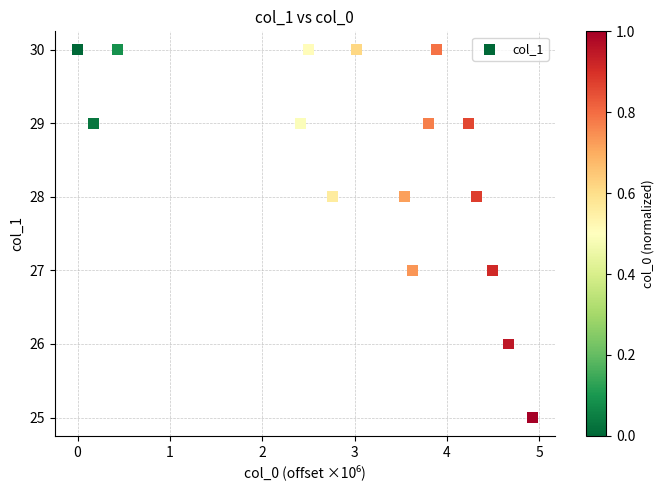

What is the range of Y values (max minus min)?

5